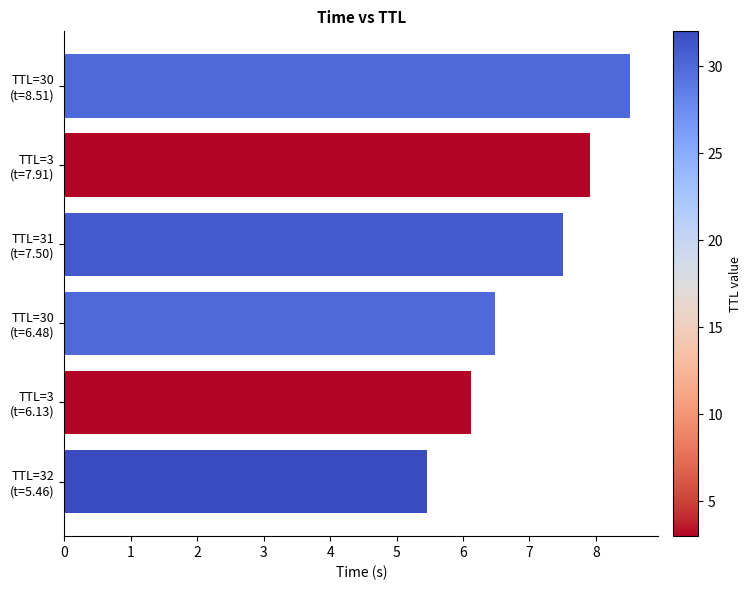

What is the difference between the maximum and minimum values?

3.1